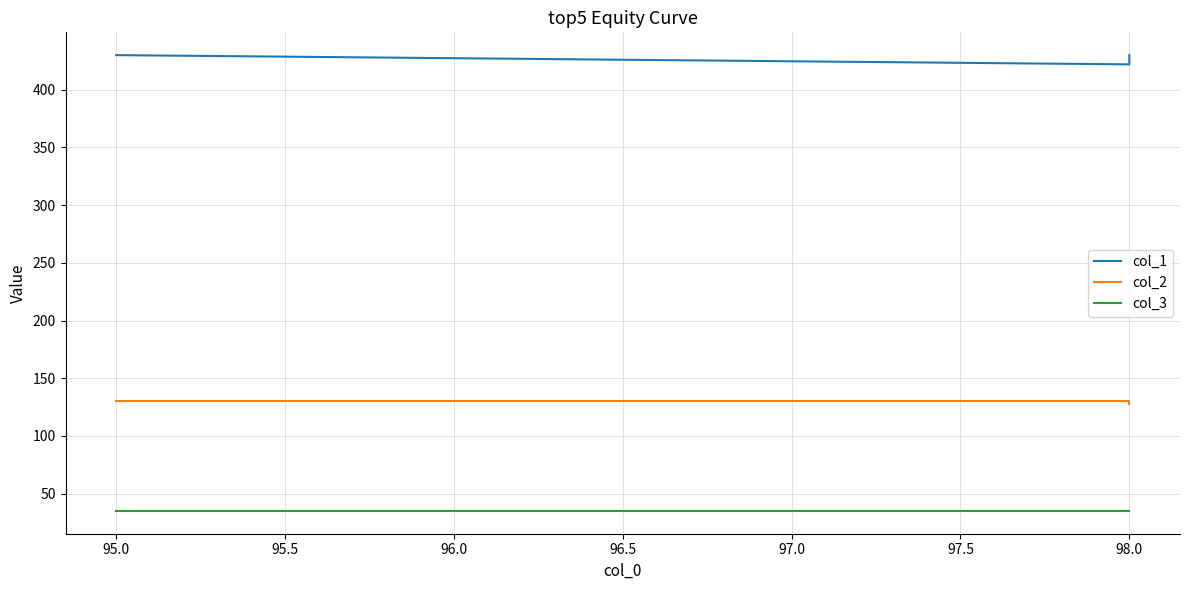

What is the difference between the highest and lowest values at 98.0?

387